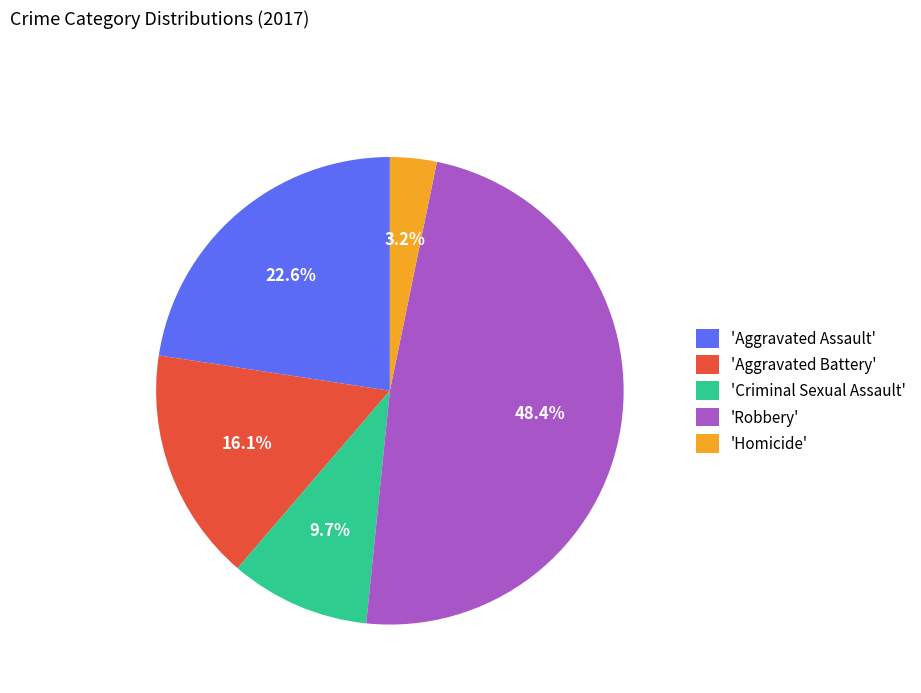

Does 'Aggravated Battery' account for over 50% of the chart?

No